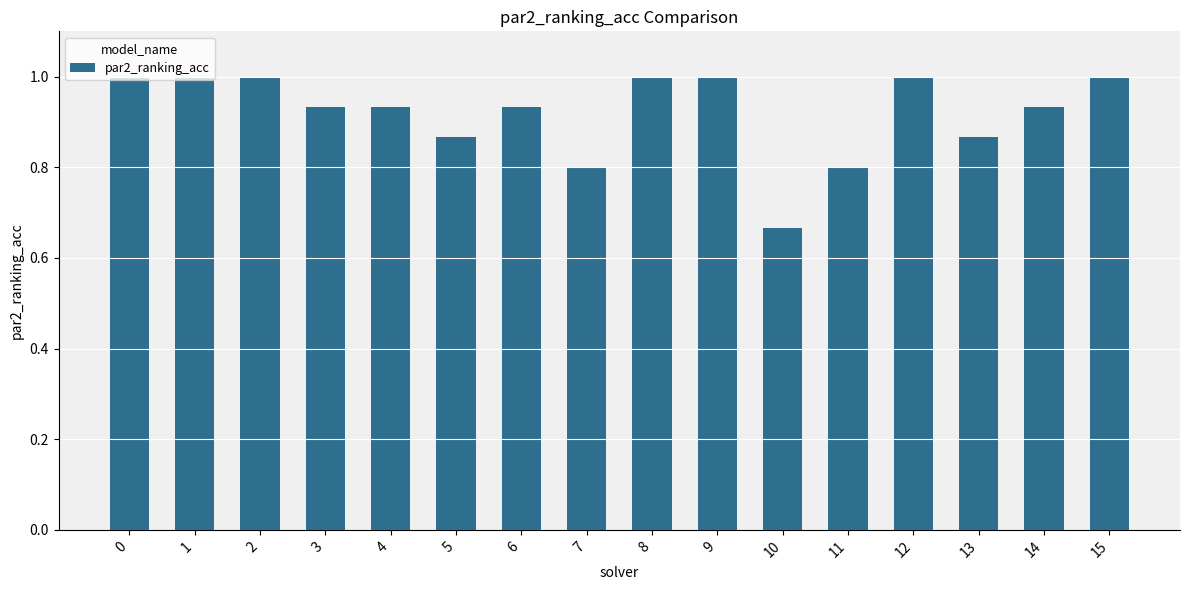

Approximately how many times larger is the value at 15 compared to 0?

1.0